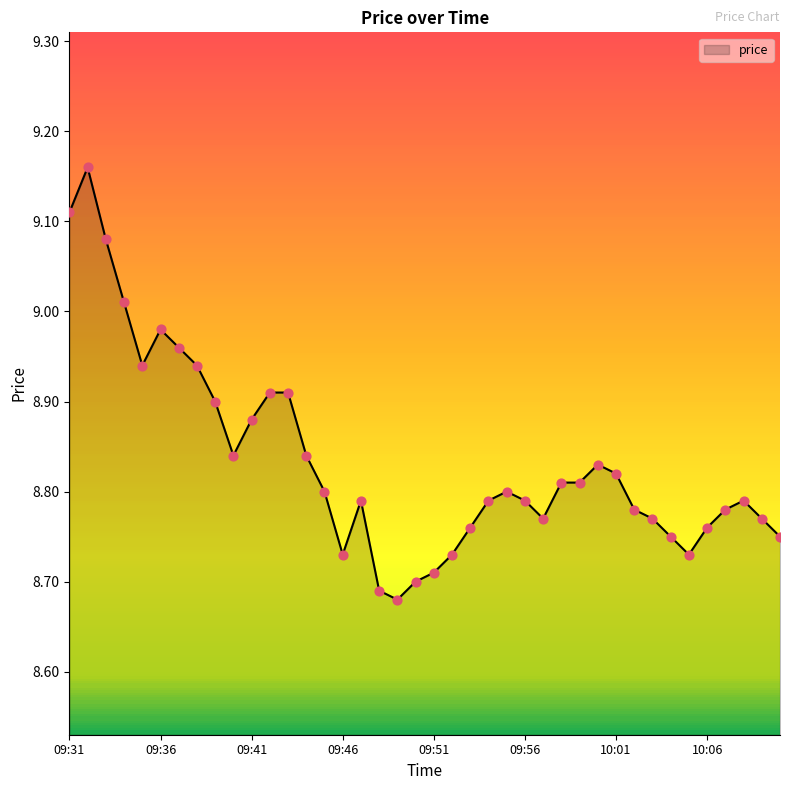

What is the difference between the maximum and minimum values?

0.5